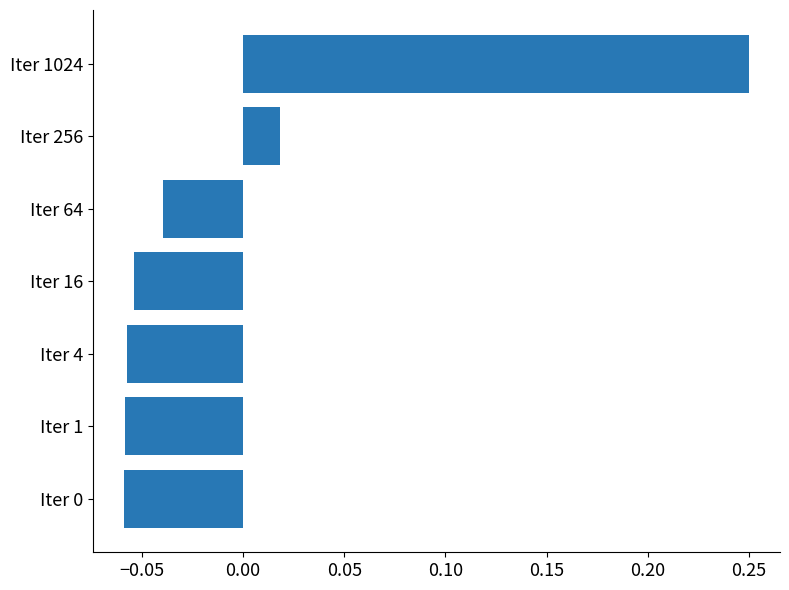

Which category has the highest value across all series?

Iter 1024